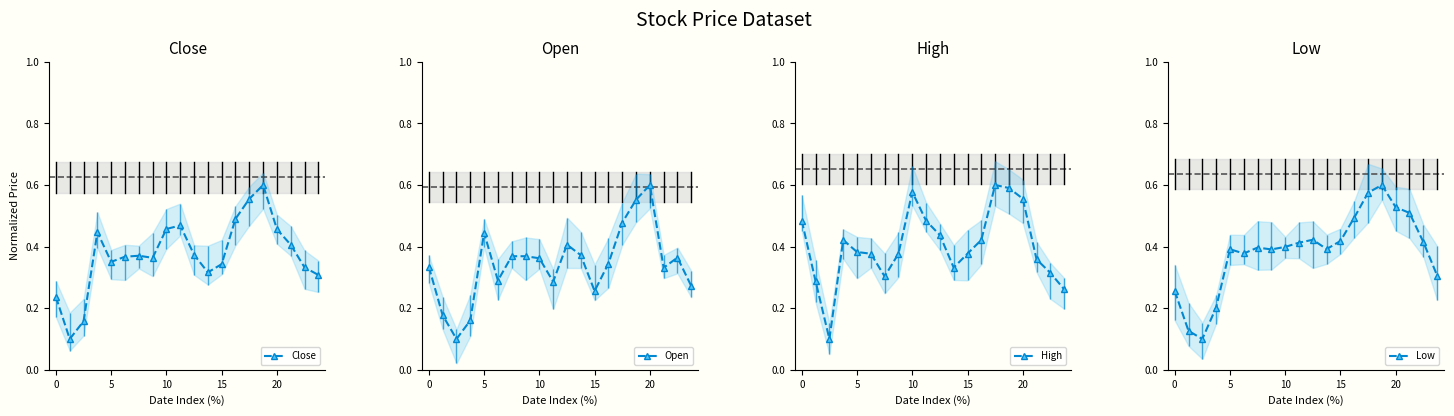

How many series are shown in this chart?

4